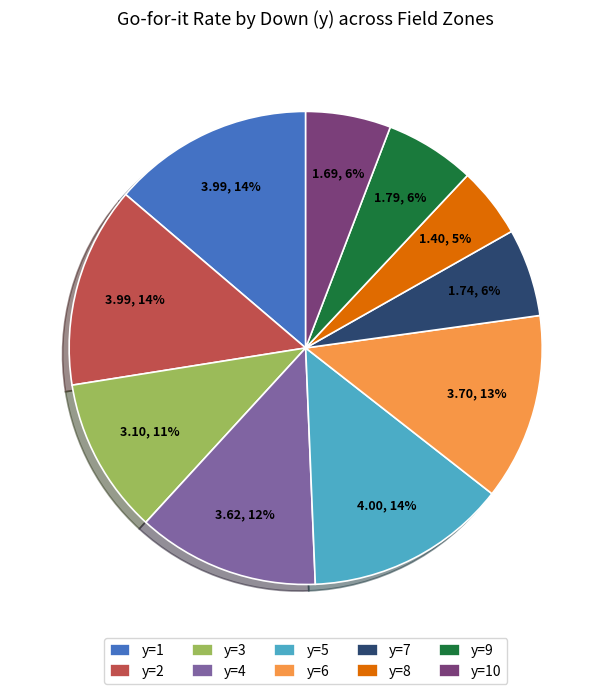

Is the sum of y=1 and y=8 greater than half?

No